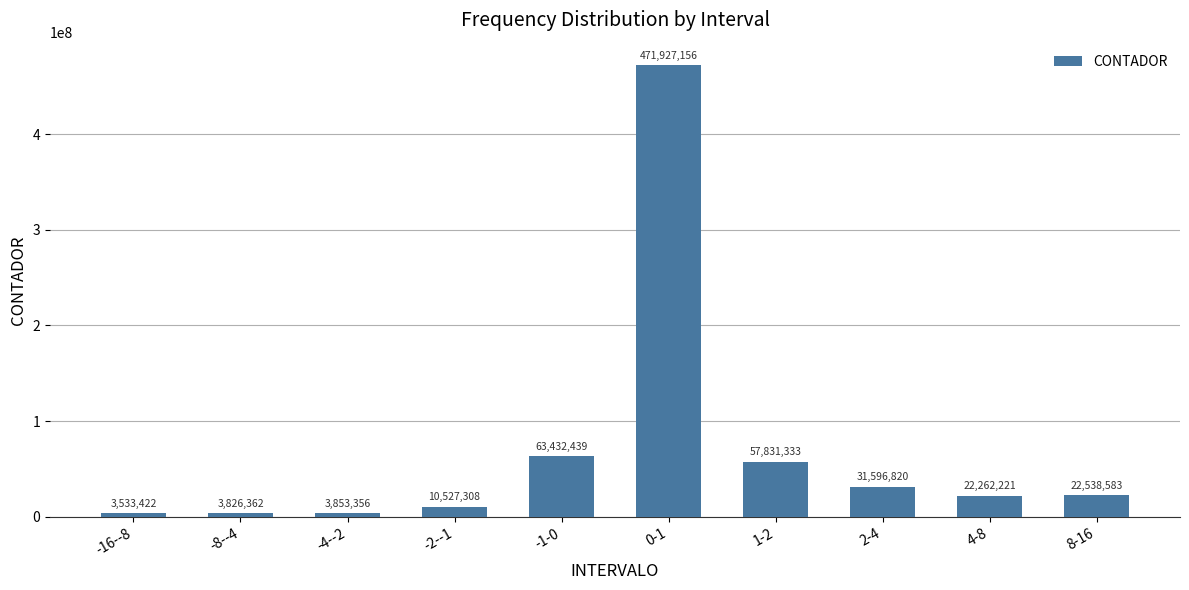

Rank the categories by value from lowest to highest.

-16--8, -8--4, -4--2, -2--1, 4-8, 8-16, 2-4, 1-2, -1-0, 0-1